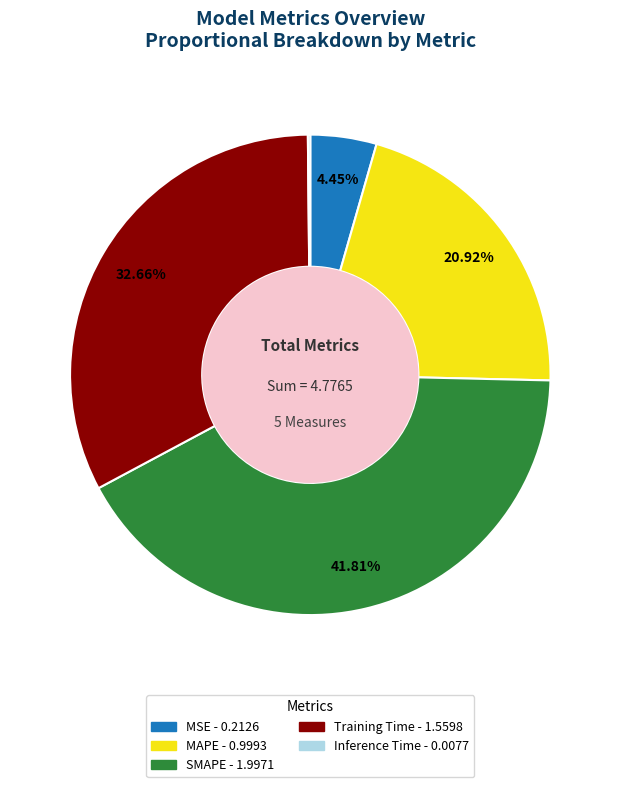

To the nearest percent, what portion does MSE represent?

4%